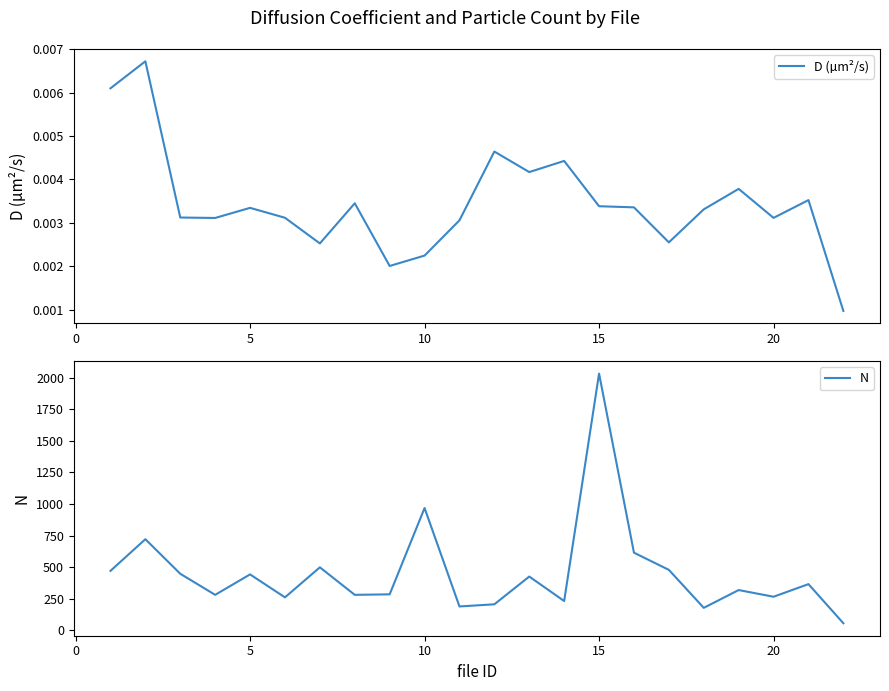

At which label is N closest to 1044?

10